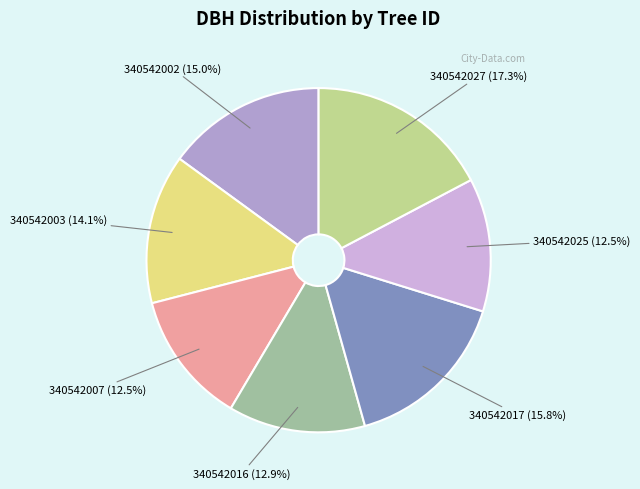

To the nearest percent, what is the difference between the 340542007 and 340542003 slice percentages?

2%